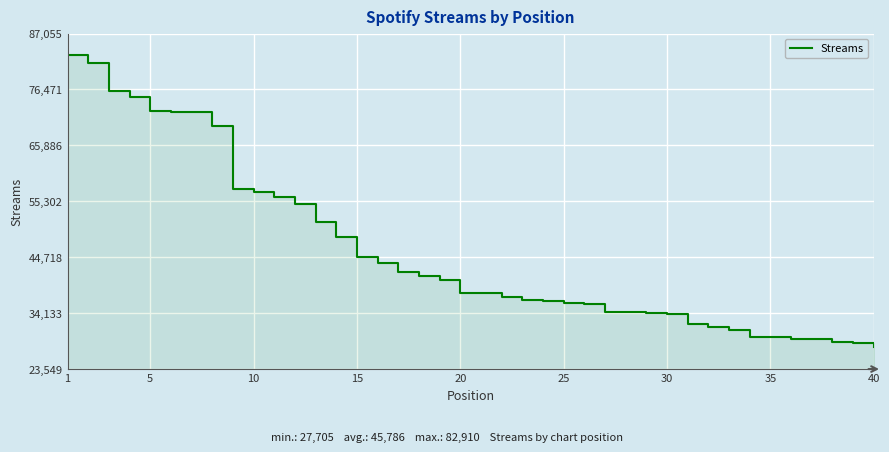

Reading left to right, what are all the values shown in this chart?

82910	81447	76128	75135	72355	72293	72211	69513	57601	56999	56211	54792	51309	48606	44716	43554	41888	41164	40388	38028	38008	37274	36608	36438	36147	35891	34364	34288	34077	34007	32142	31473	30958	29588	29570	29270	29267	28626	28512	27705